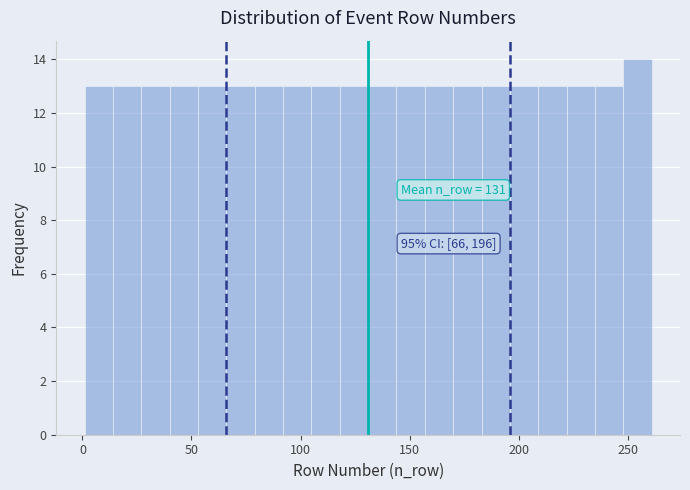

Read against the x-axis, roughly where is the centre of the tallest bar?

255